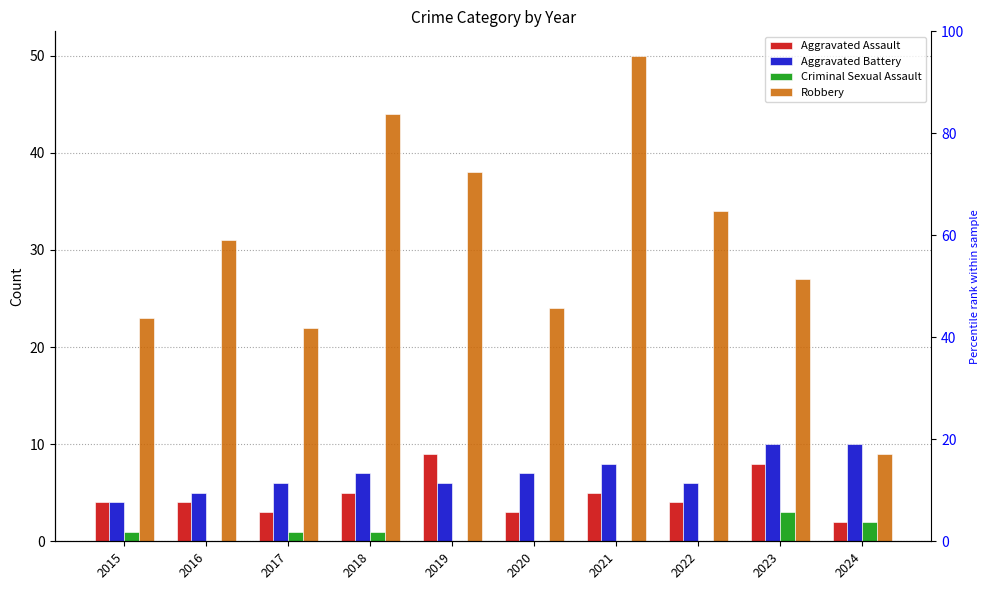

What is the value of the Robbery bar at the 10th from the left?

9